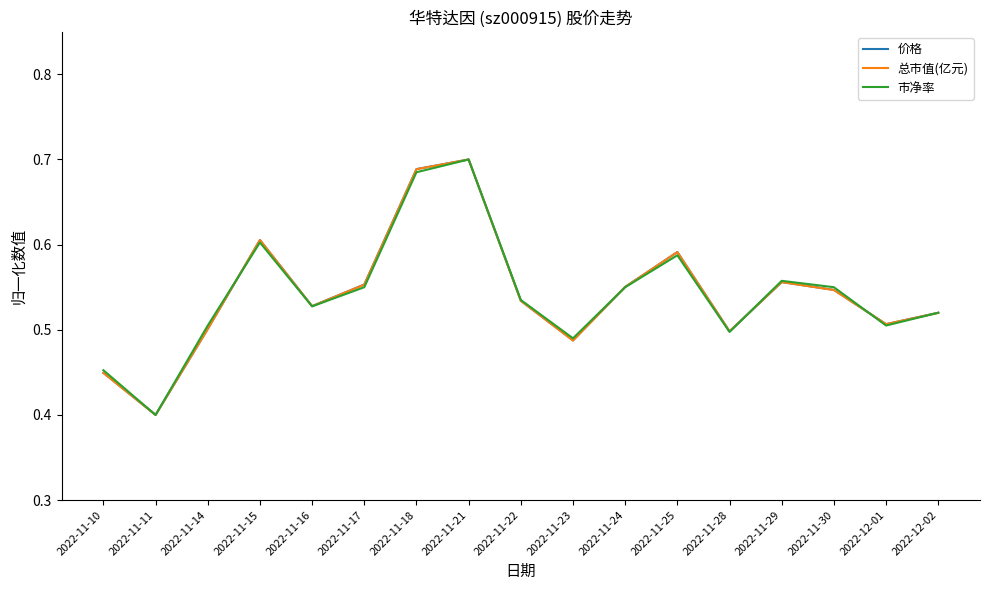

What position from the left is 2022-11-23?

10